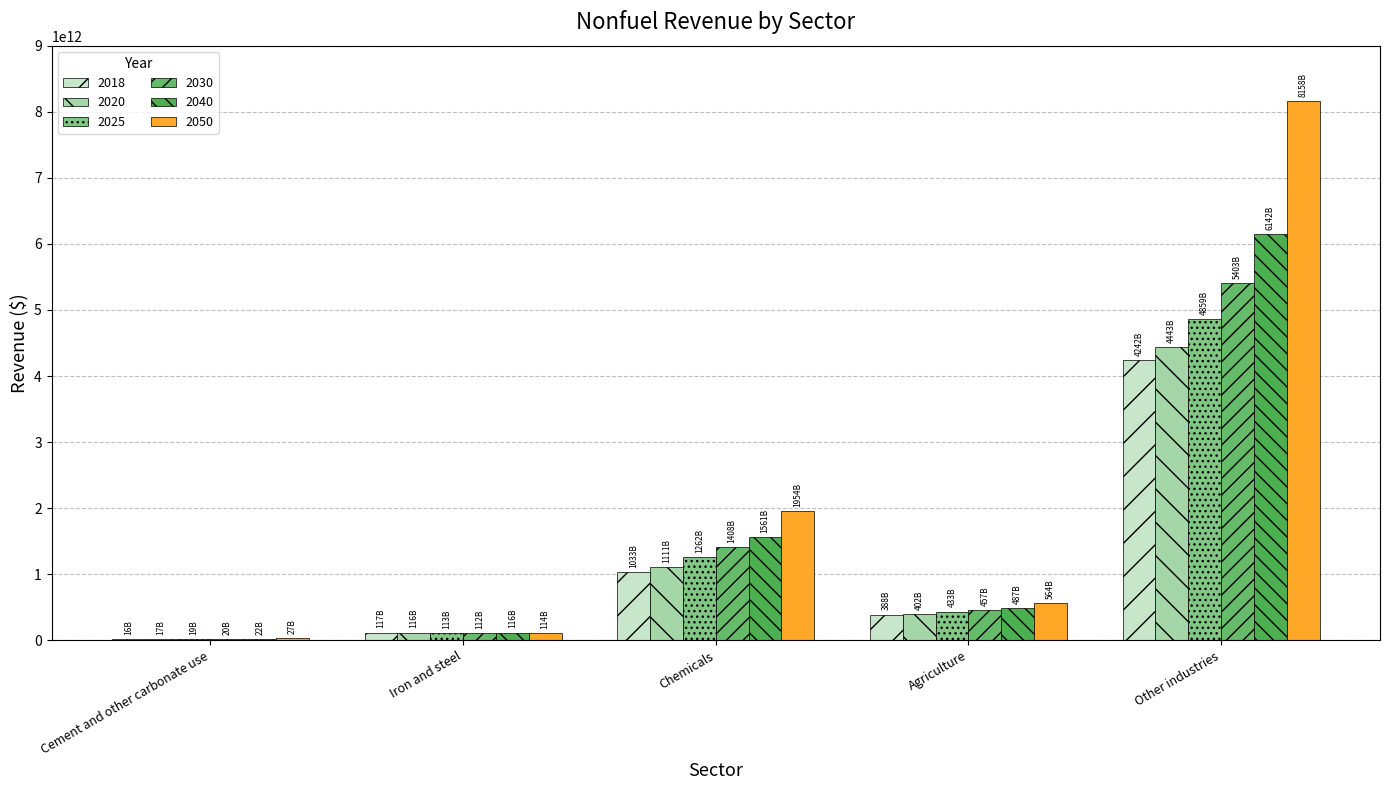

Reading right to left, what are all the values shown in this chart?

2018: Other industries=4241998452450	Agriculture=387997451870	Chemicals=1033188038860	Iron and steel=116752729000	Cement and other carbonate use=16025029410
2020: Other industries=4442748873570	Agriculture=401964367310	Chemicals=1110907728540	Iron and steel=115500725210	Cement and other carbonate use=17329910460
2025: Other industries=4858974064990	Agriculture=433153815500	Chemicals=1262436110240	Iron and steel=112617394070	Cement and other carbonate use=18616259110
2030: Other industries=5403040407180	Agriculture=456616654590	Chemicals=1407500556670	Iron and steel=112263434860	Cement and other carbonate use=19516894160
2040: Other industries=6142272704600	Agriculture=487457883050	Chemicals=1560729370600	Iron and steel=116187769000	Cement and other carbonate use=21735817360
2050: Other industries=8157743515200	Agriculture=564062085960	Chemicals=1954220107240	Iron and steel=113879348860	Cement and other carbonate use=27308360240